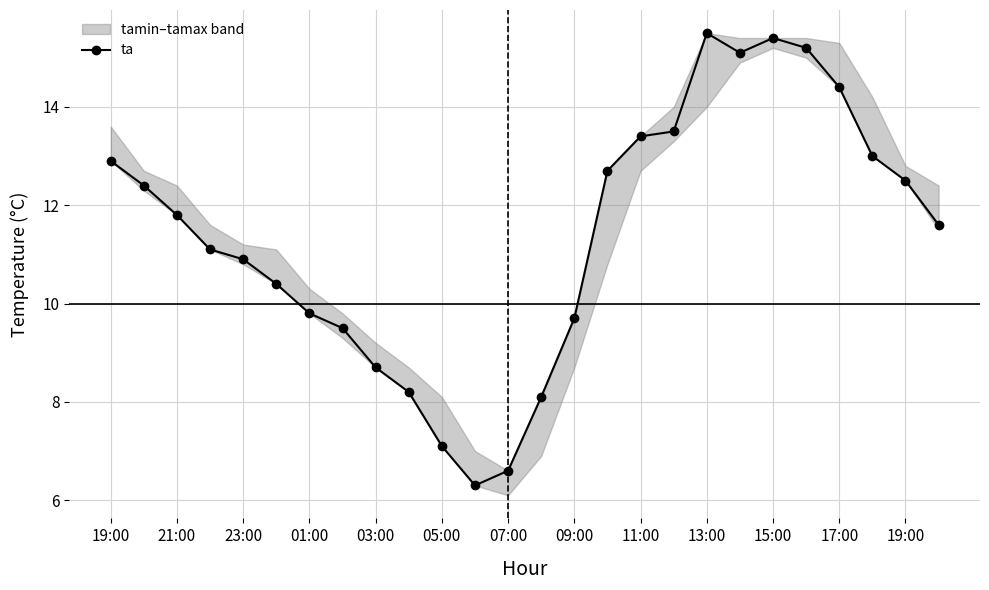

Between 05:00 and 03:00, which is larger?

03:00